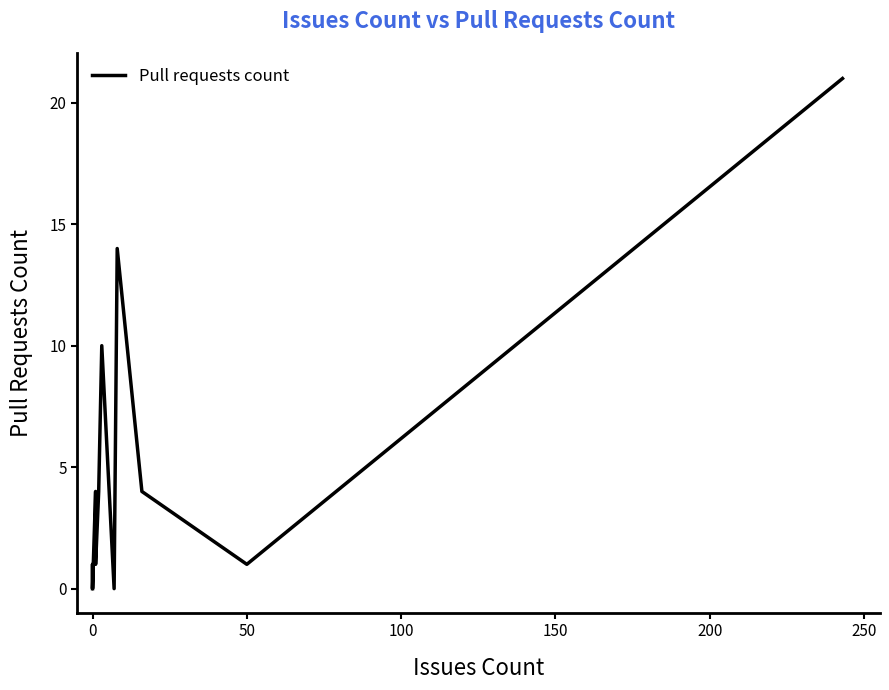

What is the difference between the second highest and second lowest values?

14